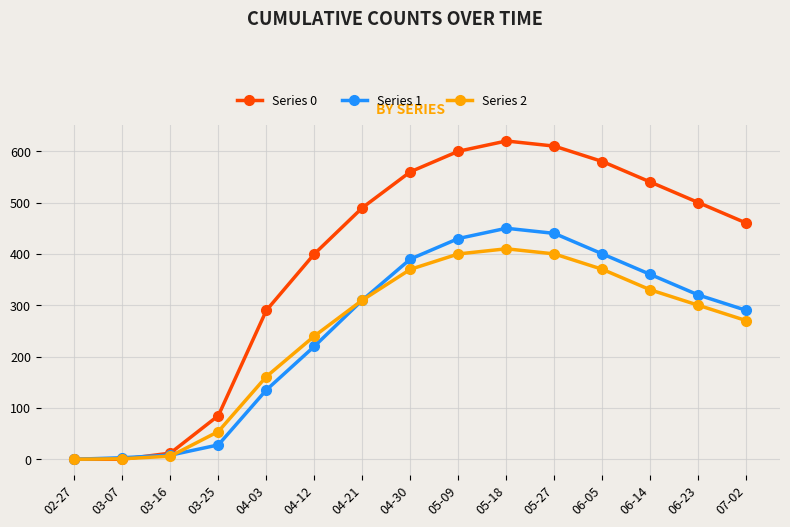

What is the value of the Series 1 point at the 12th from the left?

400